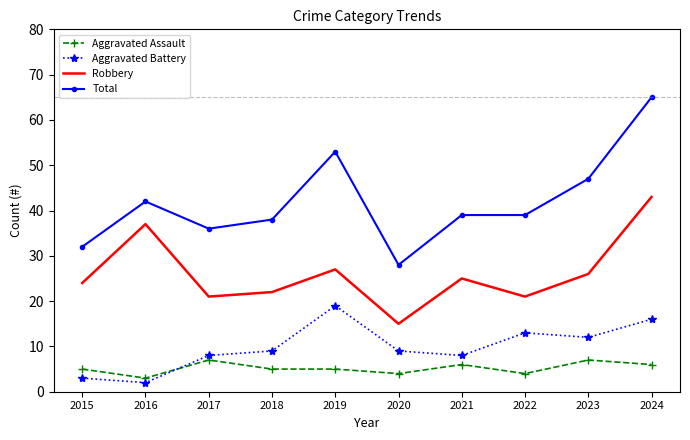

Read the Aggravated Assault value at 2015.

5